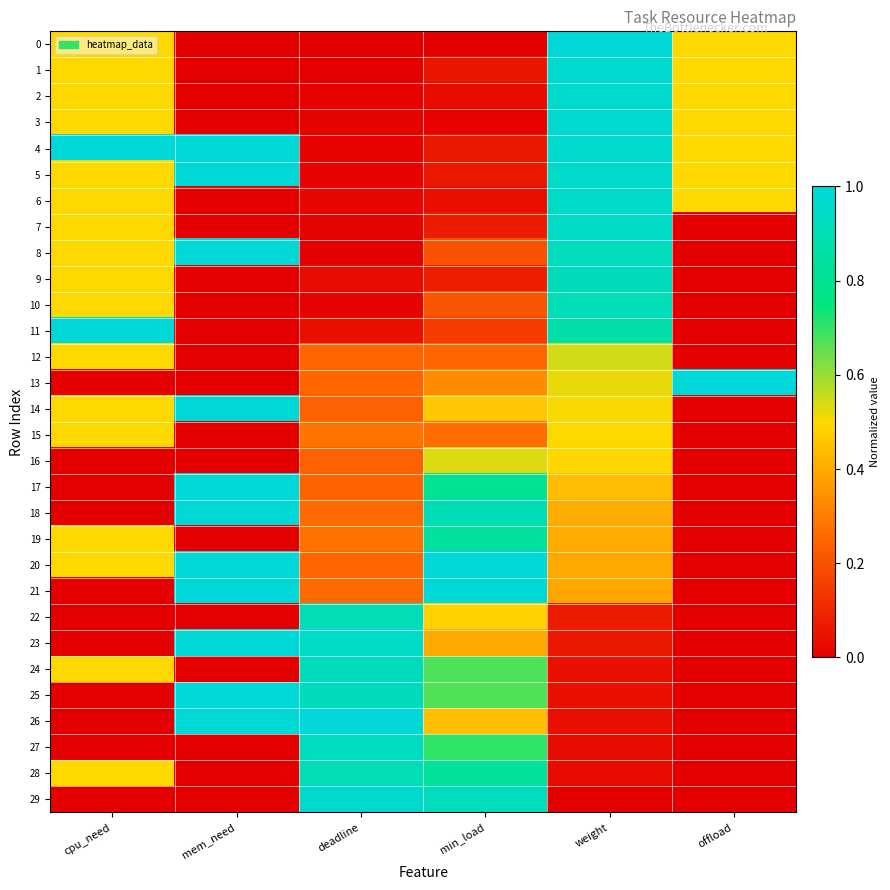

Which series changed the most between cpu_need and deadline?

26